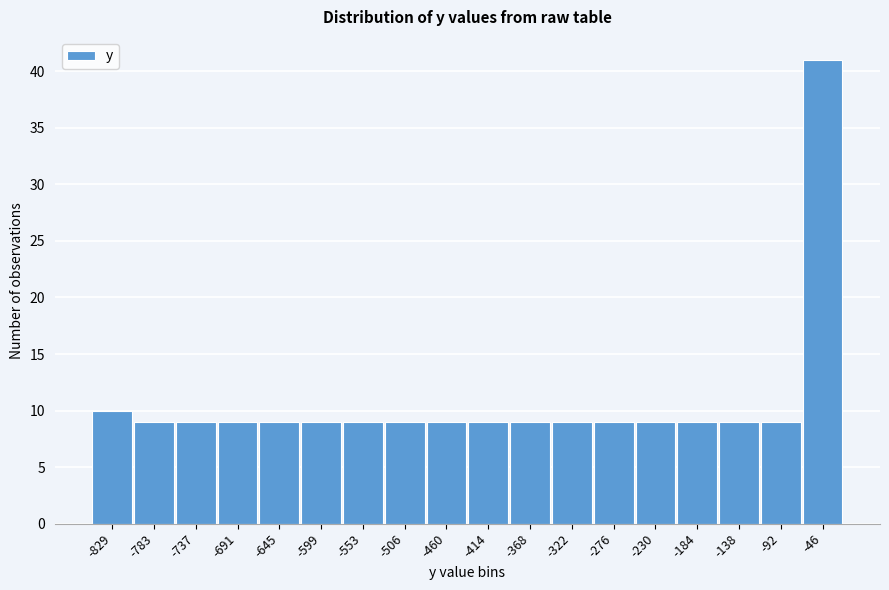

Reading right to left, transcribe all the data shown in this chart.

-46=41	-92=9	-138=9	-184=9	-230=9	-276=9	-322=9	-368=9	-414=9	-460=9	-506=9	-553=9	-599=9	-645=9	-691=9	-737=9	-783=9	-829=10